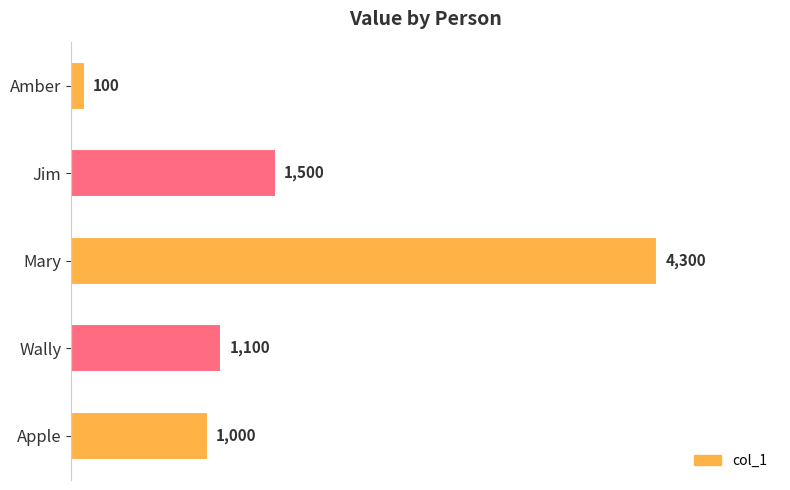

Reading bottom to top, what are all the values shown in this chart?

Apple=1000	Wally=1100	Mary=4300	Jim=1500	Amber=100